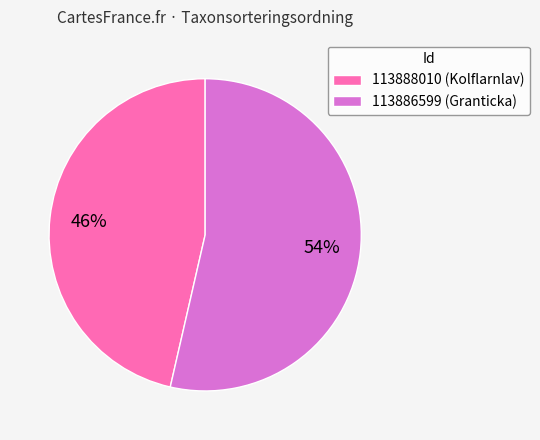

The 113888010 slice represents 46% of the pie. True or false?

True